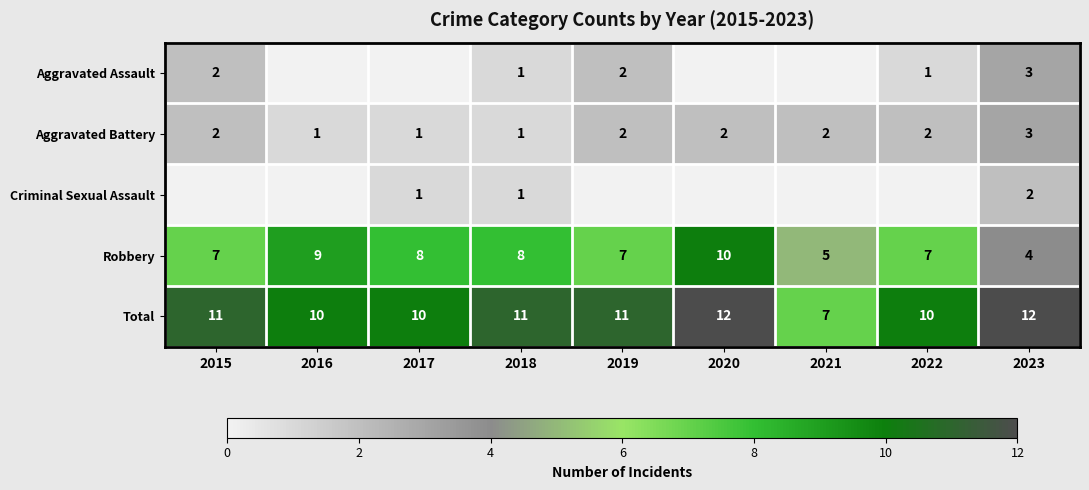

Is it true that Robbery equals 4 at 2020?

False